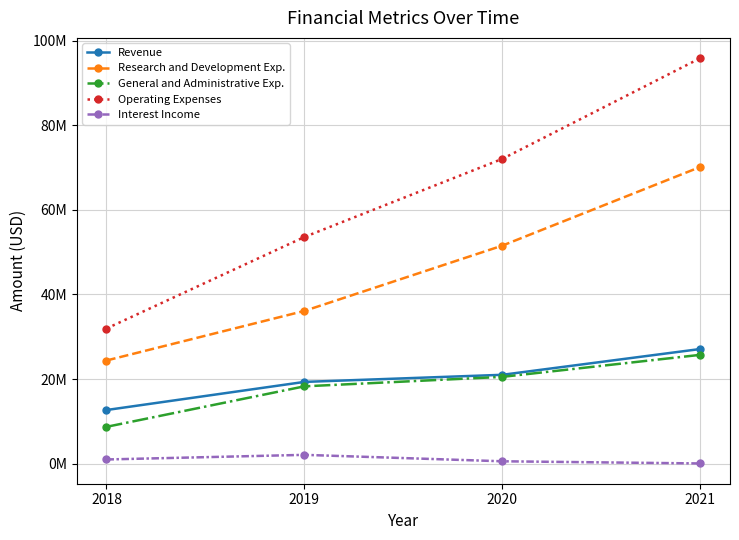

Rank the series at 2021 from highest to lowest value.

Operating Expenses, Research and Development Exp., Revenue, General and Administrative Exp., Interest Income